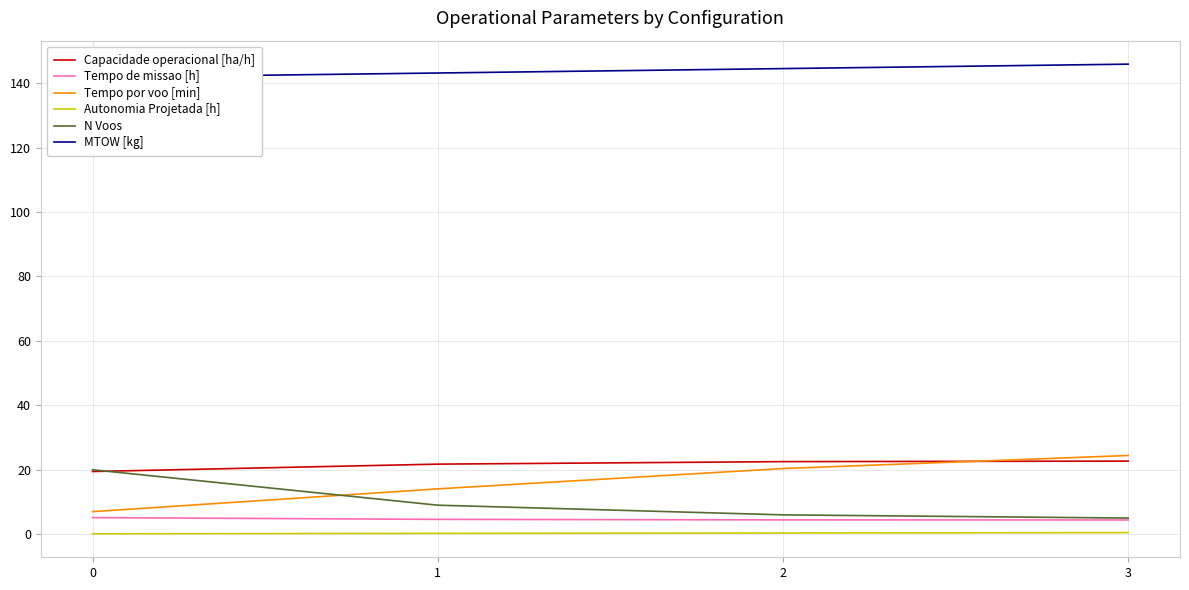

How many series are shown in this chart?

6